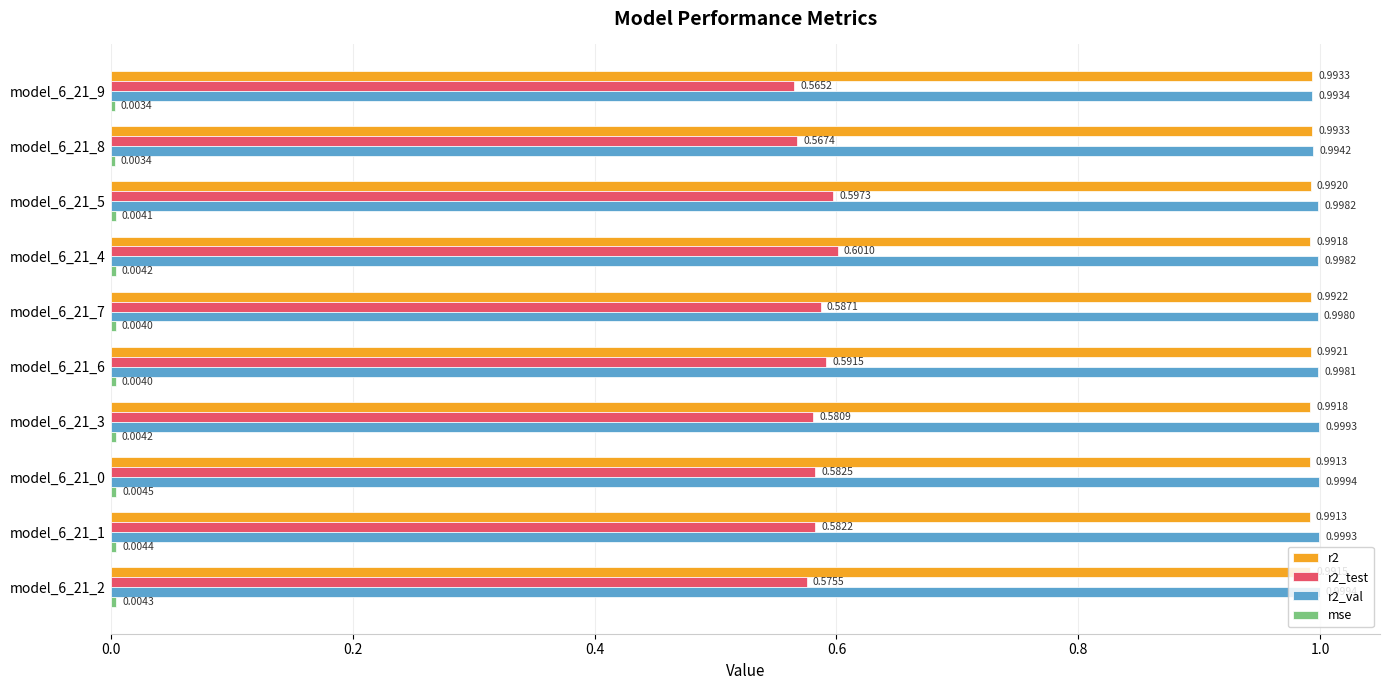

What is the total value across all series at model_6_21_9?

2.6